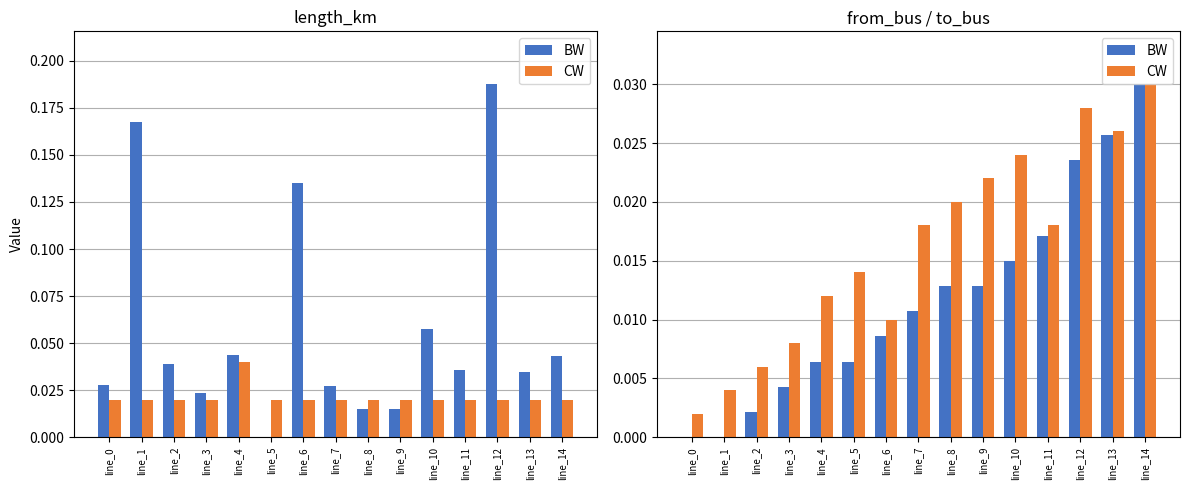

Between line_3 and line_7, which series saw the biggest shift?

CW